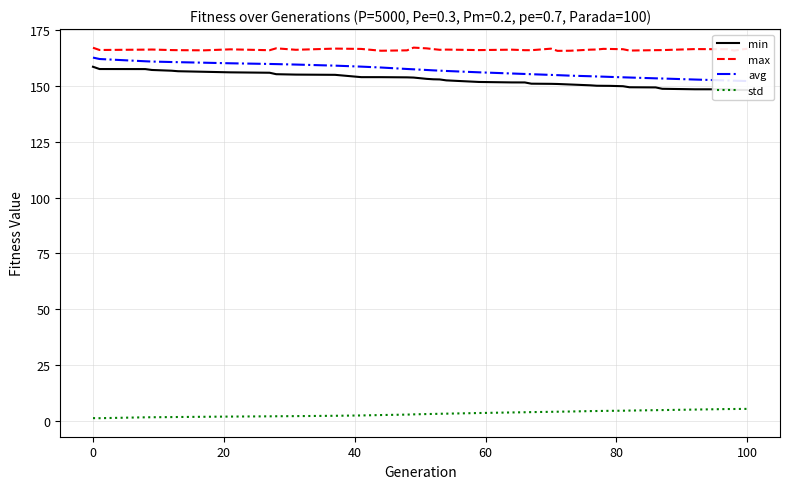

True or false: std has a value of 1.1 at 0.

True